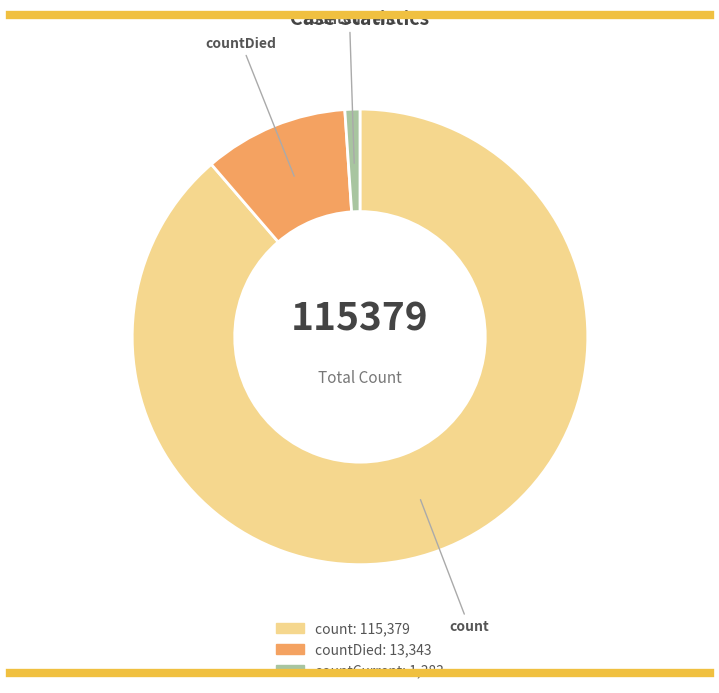

Does any single category account for the majority?

Yes